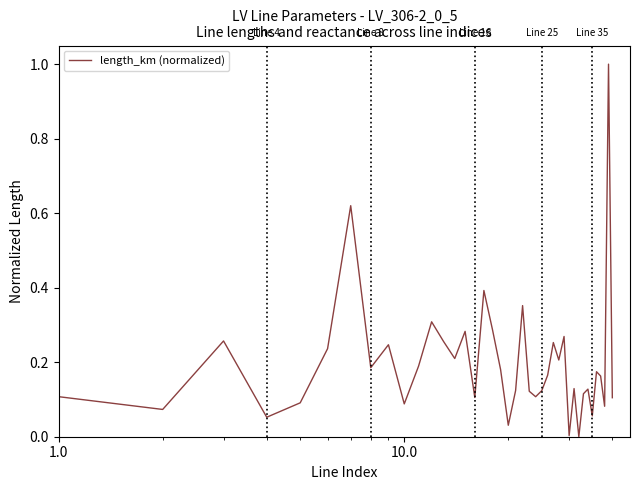

What is the maximum value shown in the chart?

1.0